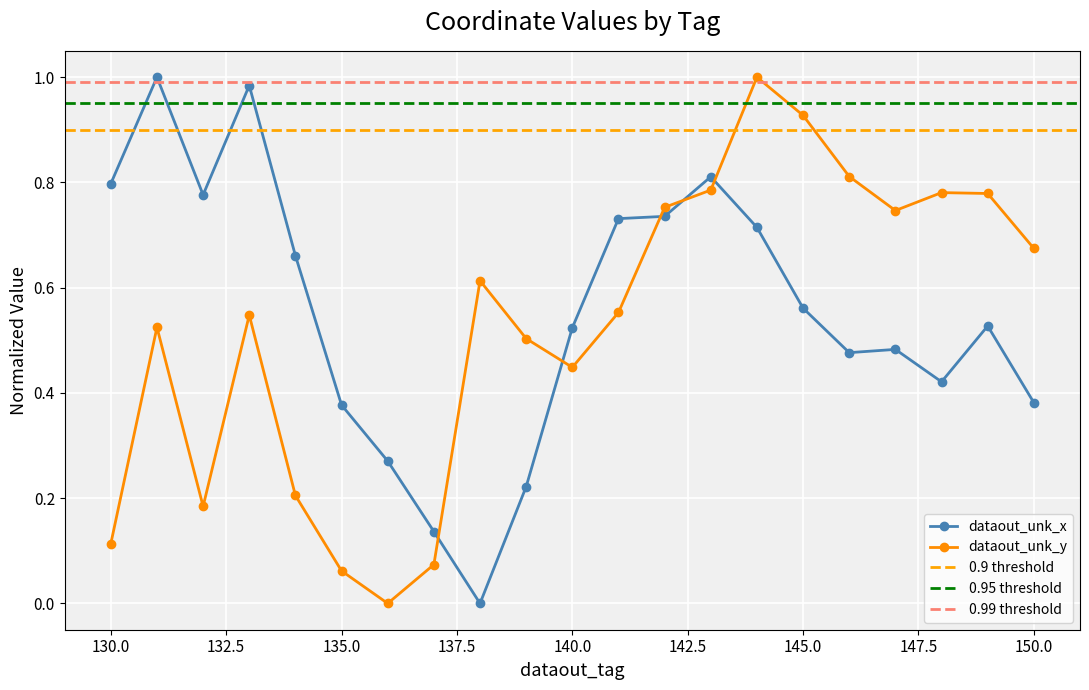

In dataout_unk_y, how many points are lower than both neighbors (excluding endpoints)?

4